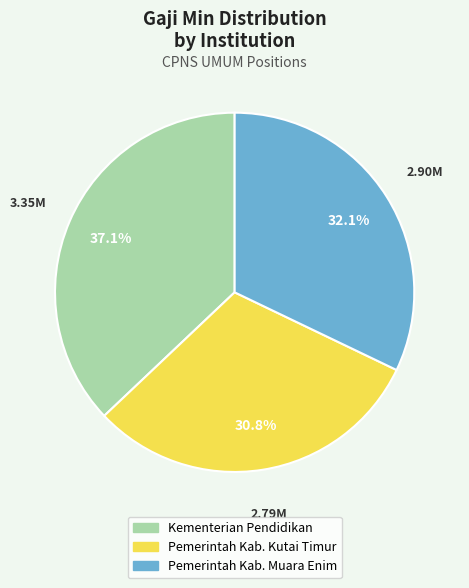

How many segments does this pie chart have?

3